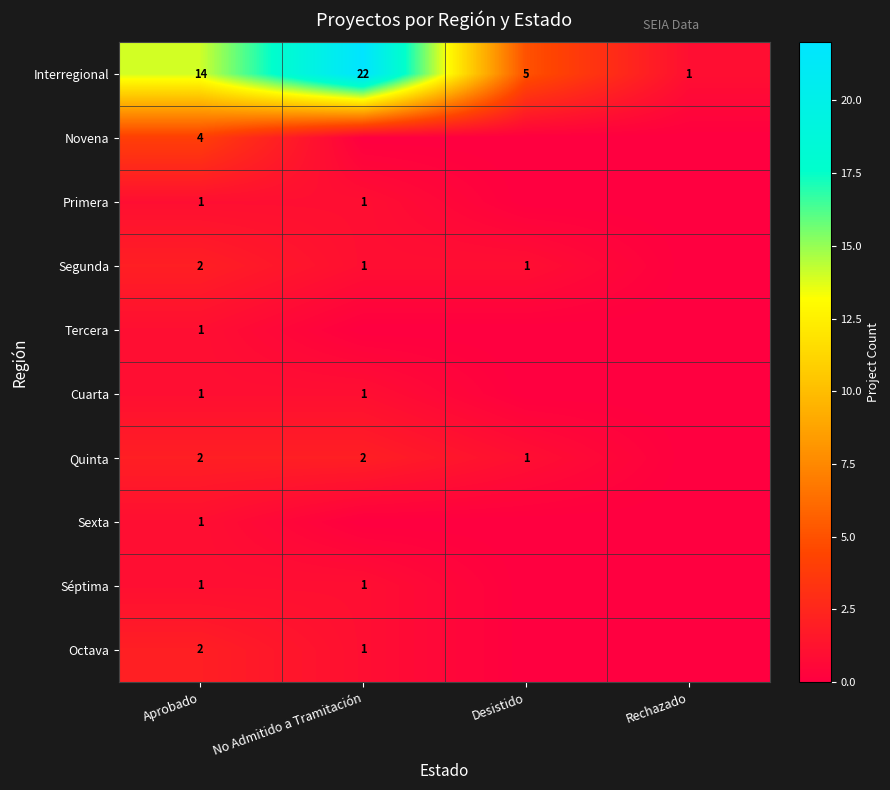

Between No Admitido a Tramitación and Aprobado, which is larger?

No Admitido a Tramitación